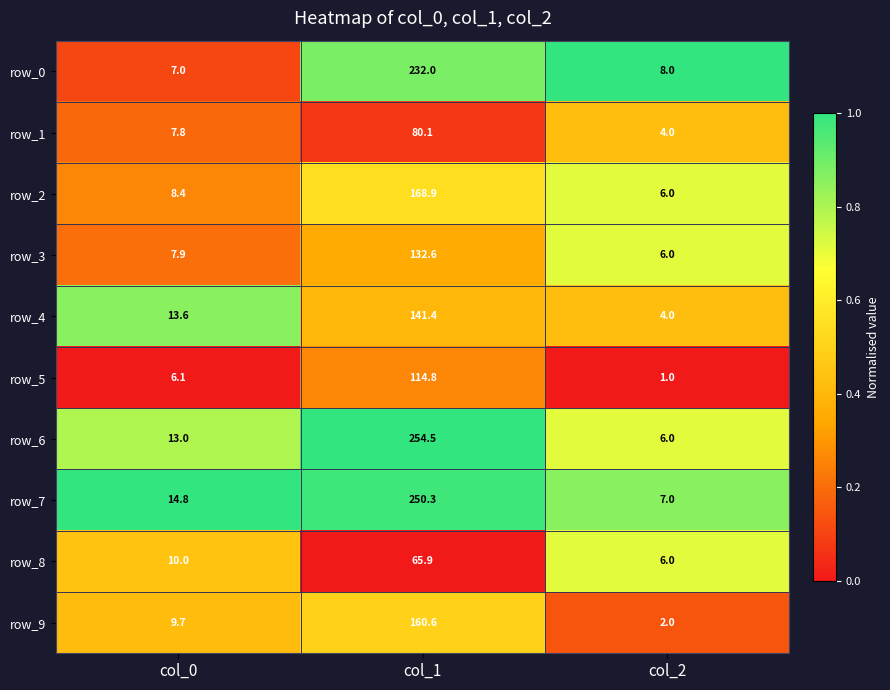

What is the spread (max minus min) of values at col_0?

8.7